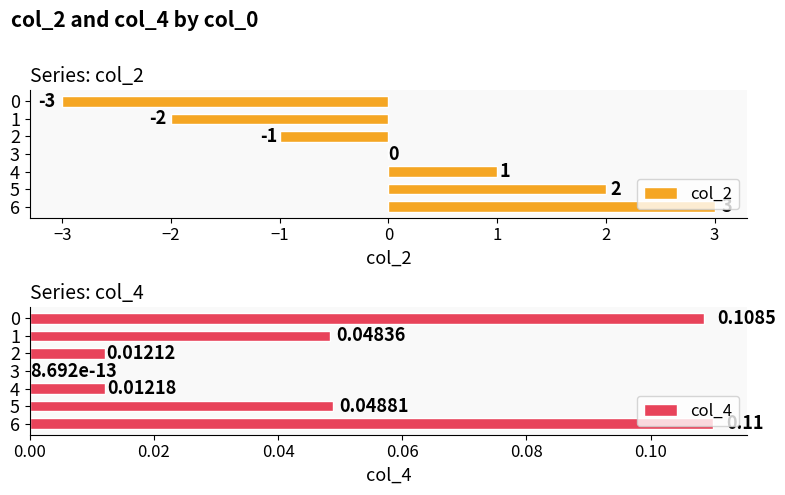

What are all the series names shown in the legend?

col_2, col_4